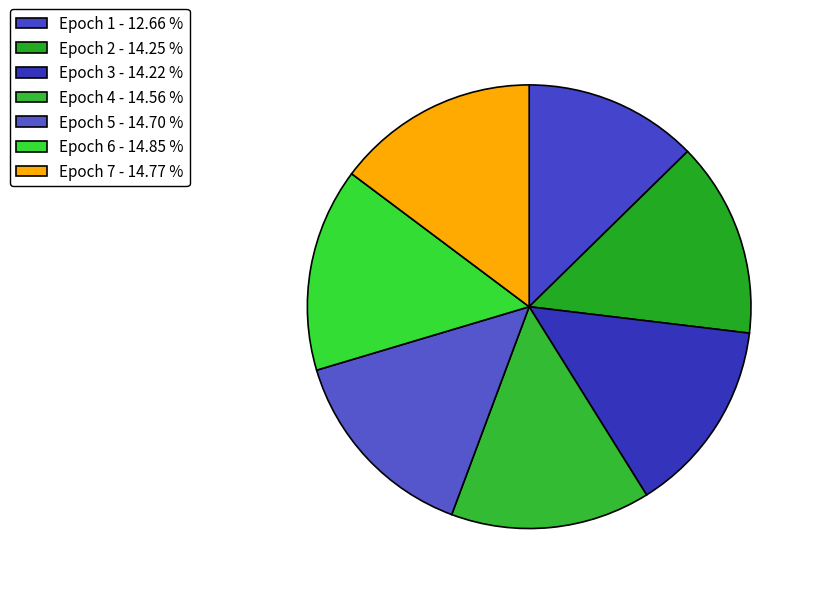

The Epoch 7 slice represents 15% of the pie. True or false?

True